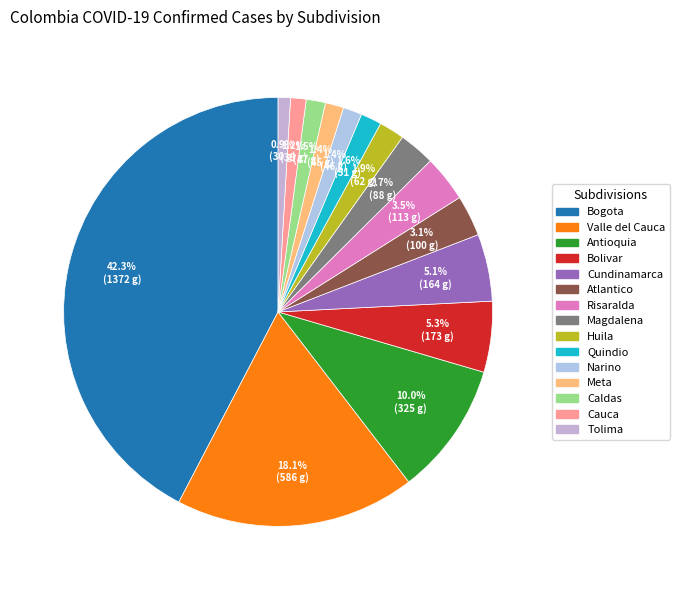

How many segments does this pie chart have?

15